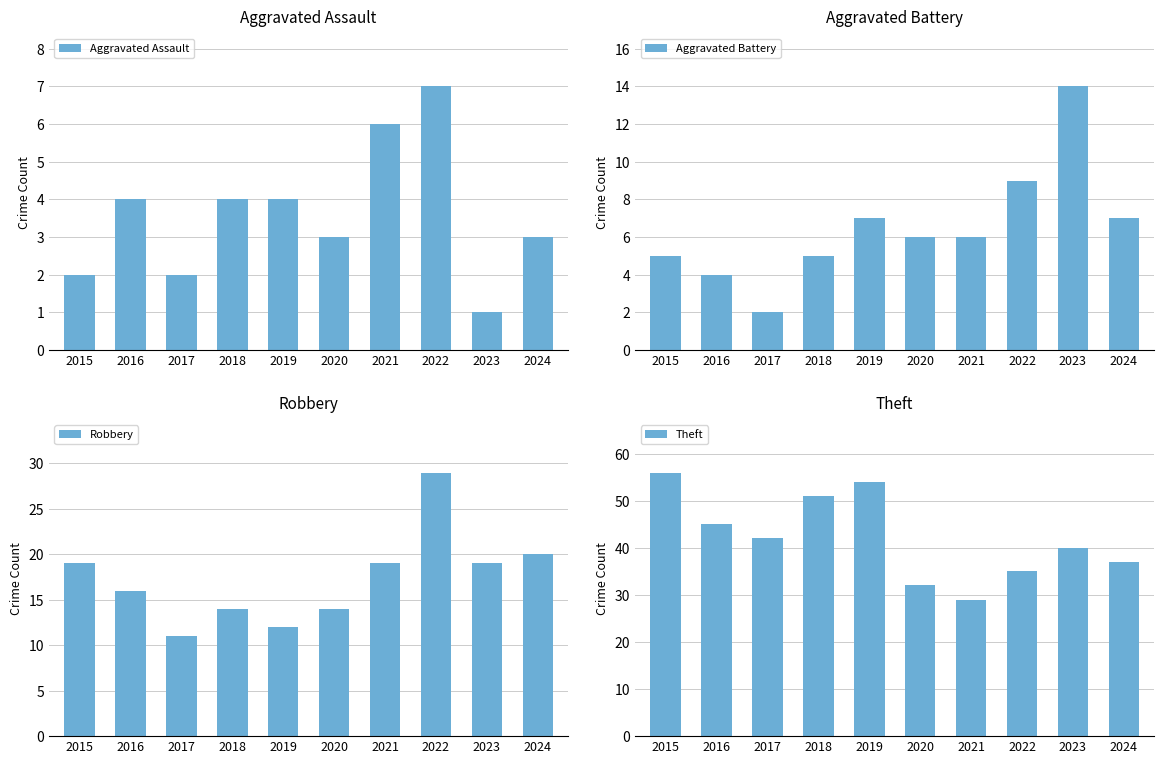

What is the value of the Robbery bar at the 10th from the left?

20